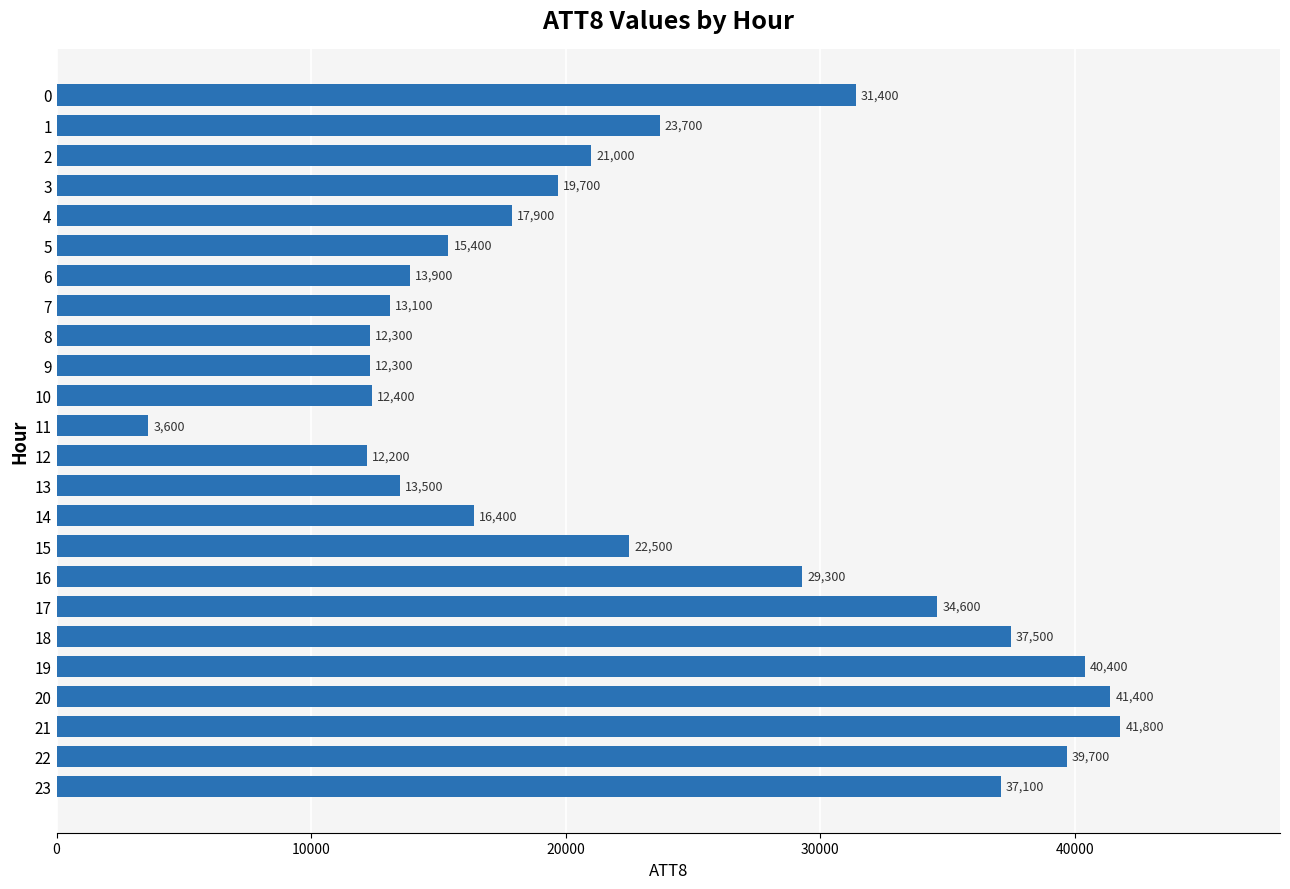

What is the value of the 18th bar from the top?

34600